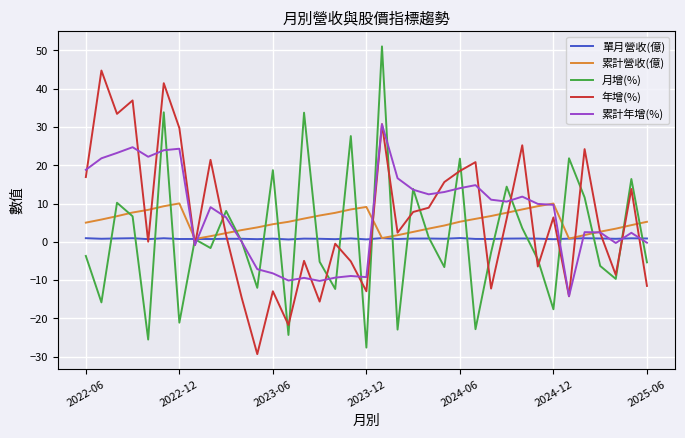

How many interior local peaks does the 年增(%) series have?

13